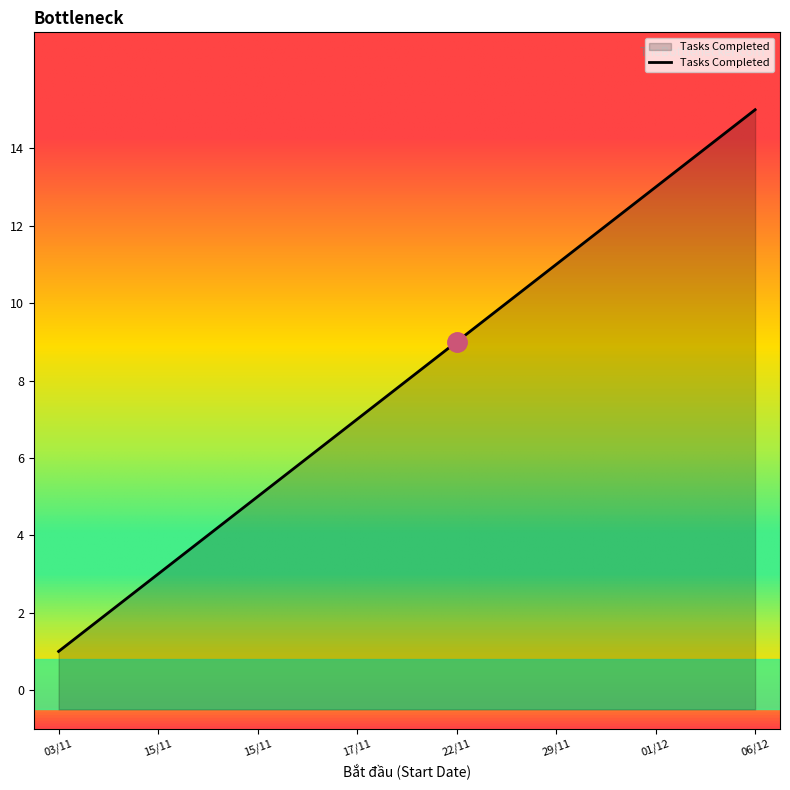

True or false: the data shows 6 at 2021-12-06.

False